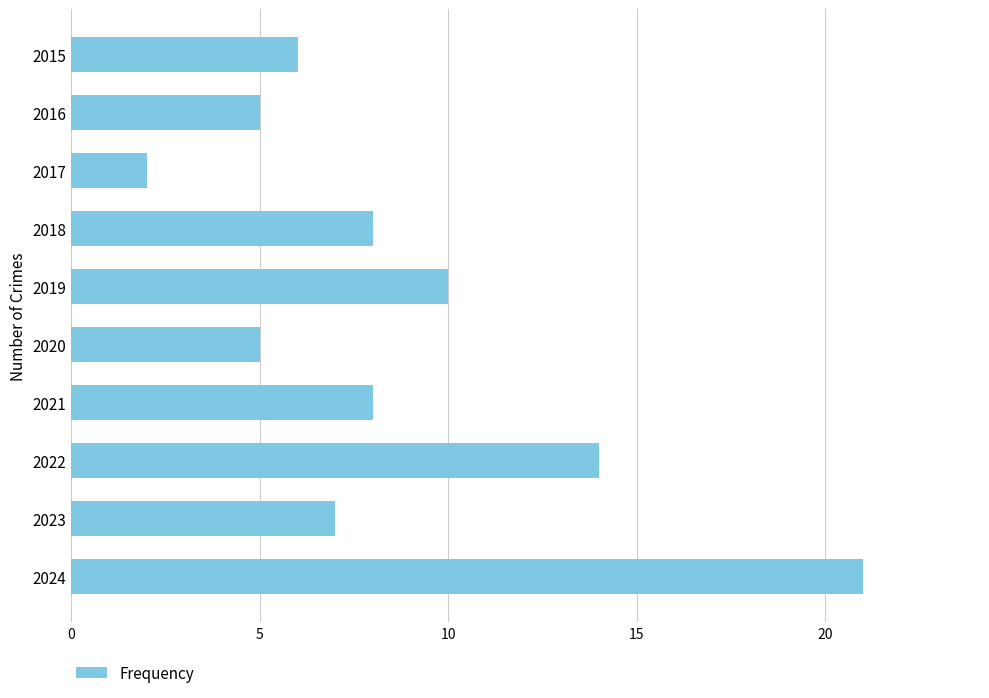

Approximately how many times larger is the value at 2018 compared to 2023?

1.1